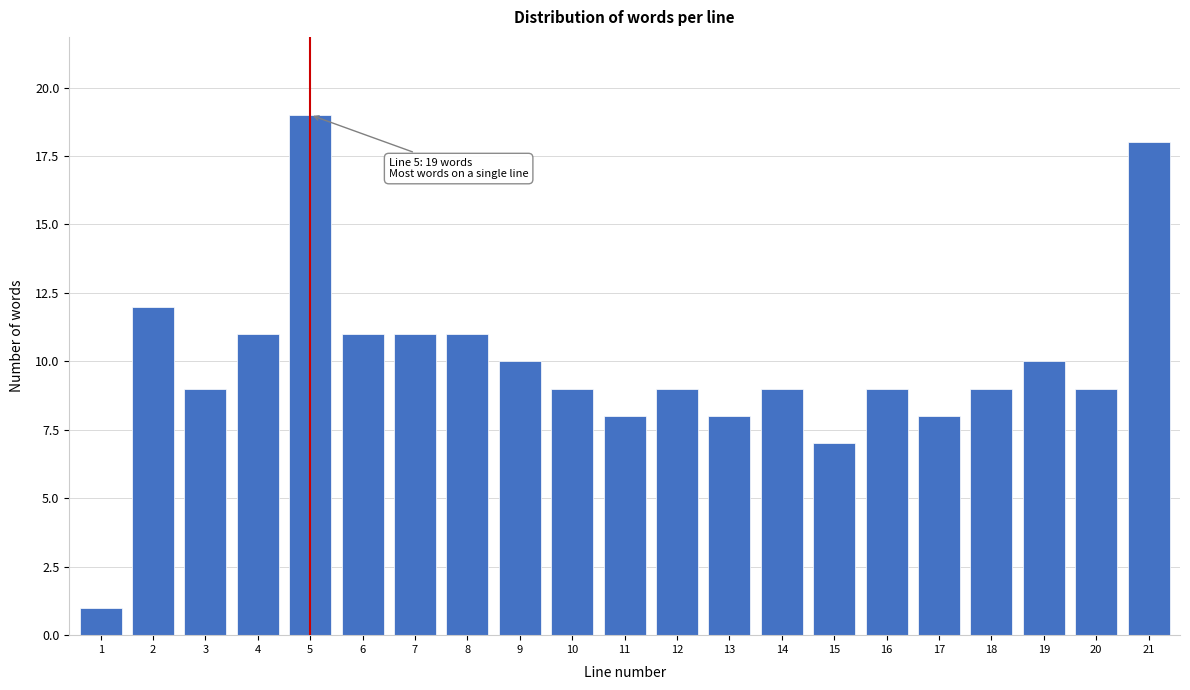

Reading left to right, list all the values displayed in this chart.

1	12	9	11	19	11	11	11	10	9	8	9	8	9	7	9	8	9	10	9	18